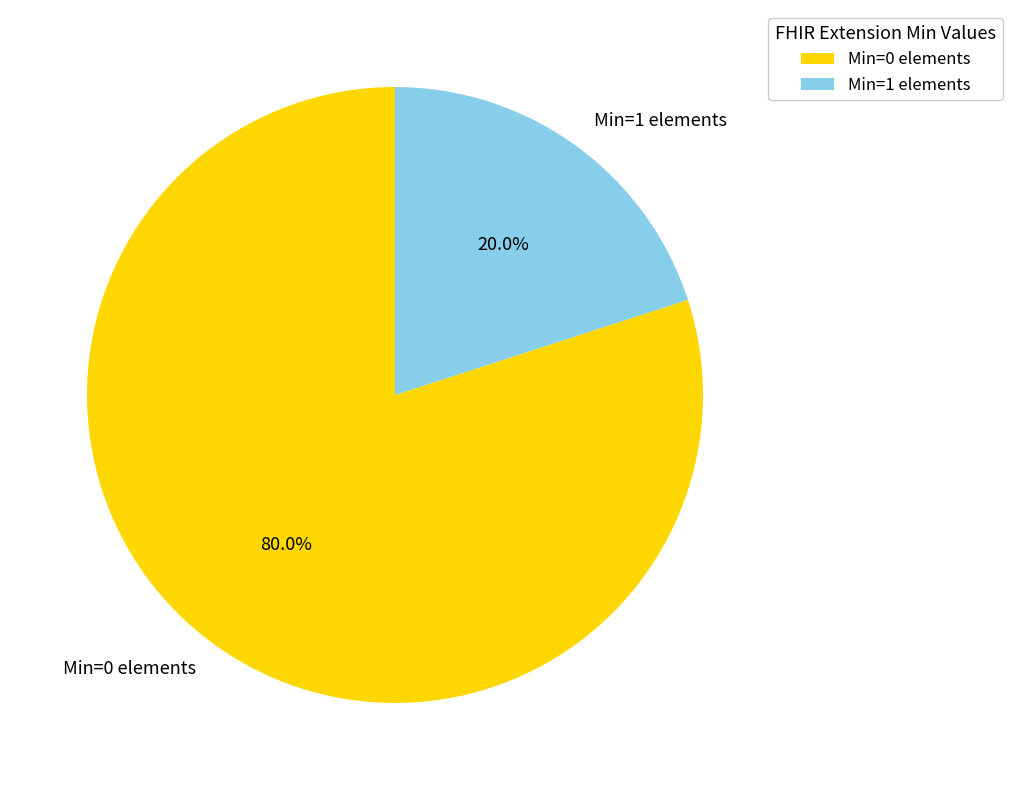

Which category accounts for the majority?

Min=0 elements